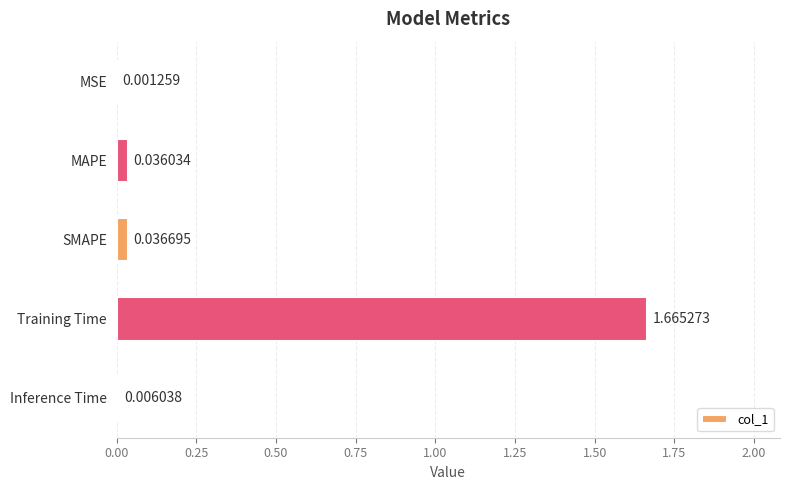

Where is the data nearest to the value 0?

MSE